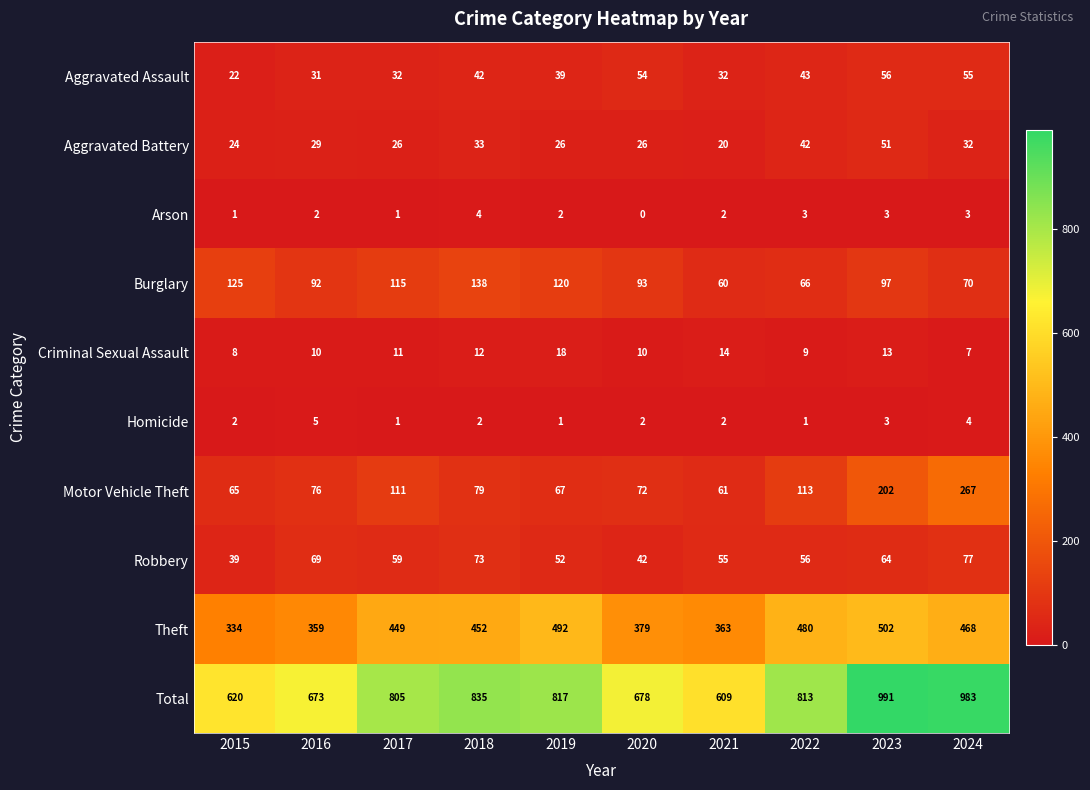

Which series has the largest range (max minus min)?

Total